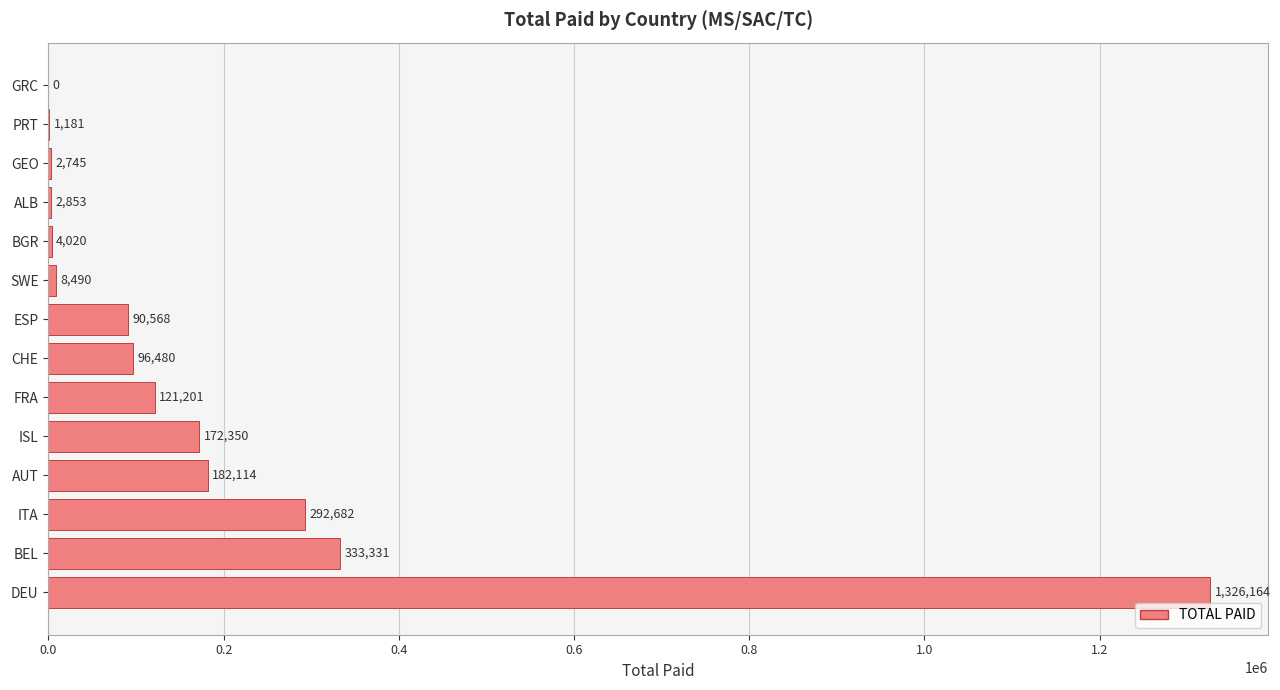

Between SWE and FRA, which is larger?

FRA